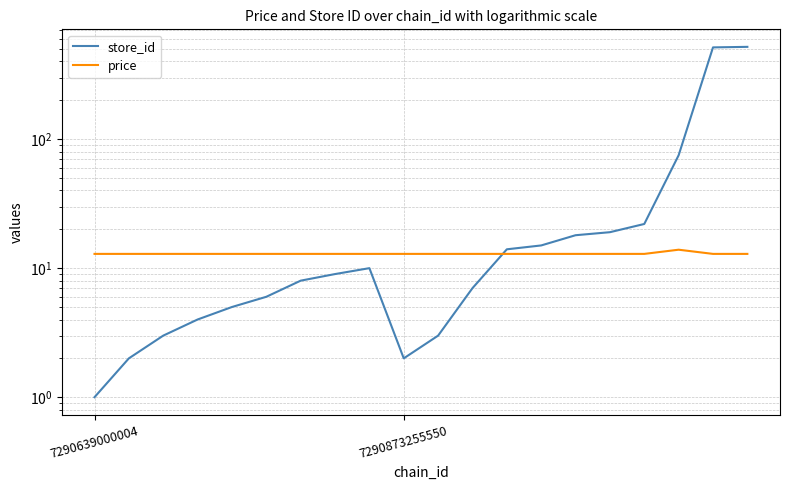

What is the difference between the highest and lowest values at 4?

7.9